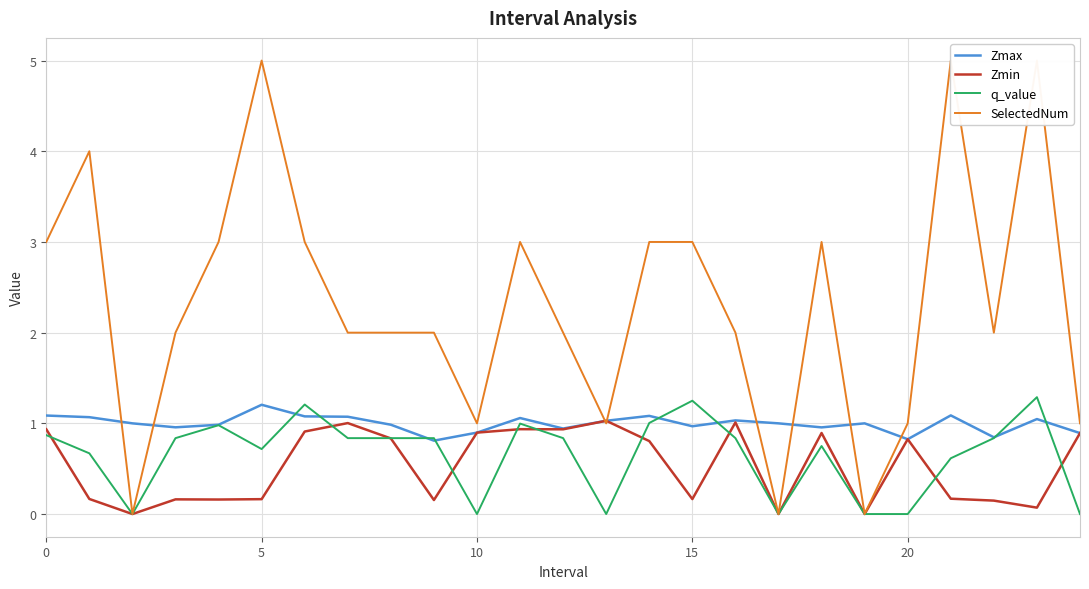

Reading left to right, list all the values displayed in this chart.

Zmax: 1.1	1.1	1.0	1.0	1.0	1.2	1.1	1.1	1.0	0.8	0.9	1.1	0.9	1.0	1.1	1.0	1.0	1.0	1.0	1.0	0.8	1.1	0.8	1.0	0.9
Zmin: 0.9	0.2	0.0	0.2	0.2	0.2	0.9	1.0	0.8	0.2	0.9	0.9	0.9	1.0	0.8	0.2	1.0	0.0	0.9	0.0	0.8	0.2	0.1	0.1	0.9
q_value: 0.9	0.7	0.0	0.8	1.0	0.7	1.2	0.8	0.8	0.8	0.0	1.0	0.8	0.0	1.0	1.2	0.8	0.0	0.7	0.0	0.0	0.6	0.8	1.3	0.0
SelectedNum: 3.0	4.0	0.0	2.0	3.0	5.0	3.0	2.0	2.0	2.0	1.0	3.0	2.0	1.0	3.0	3.0	2.0	0.0	3.0	0.0	1.0	5.0	2.0	5.0	1.0